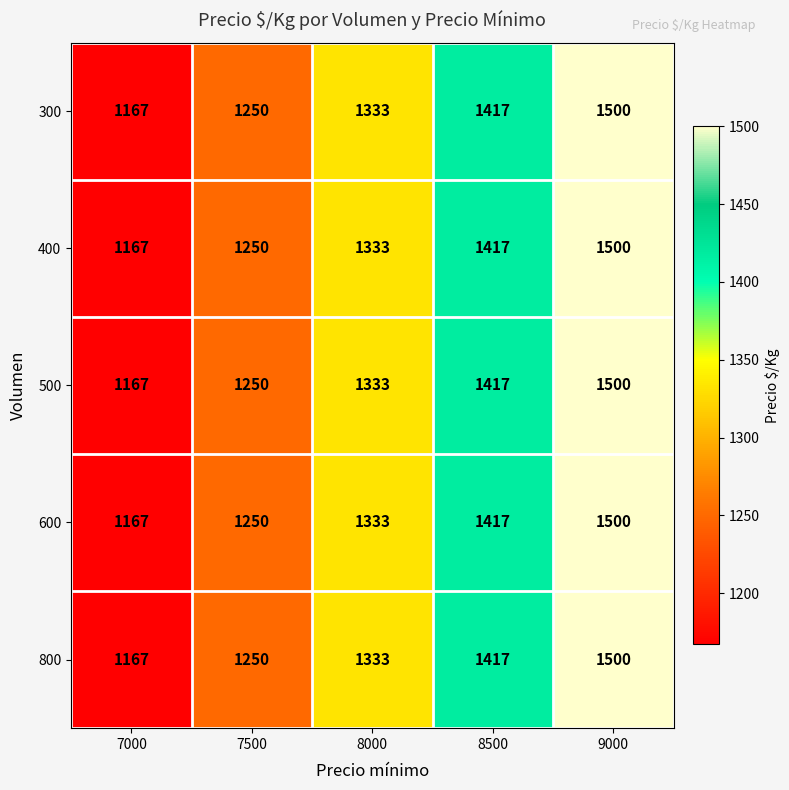

What is the average value of the 800 series?

1333